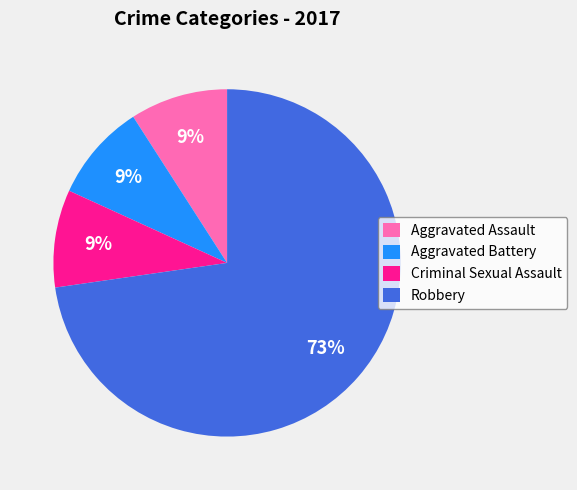

How many segments does this pie chart have?

4